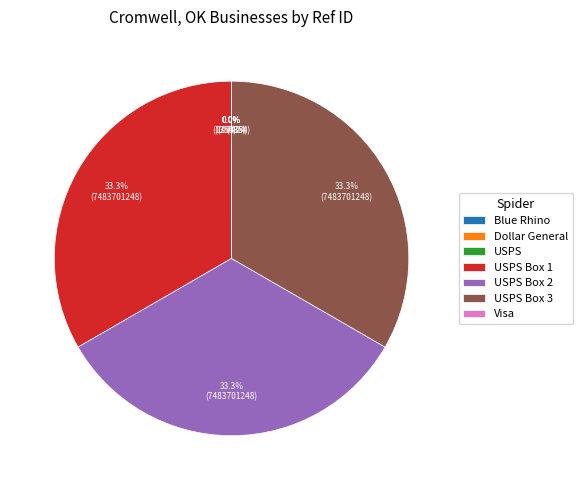

Is there any slice that represents more than half of the pie?

No